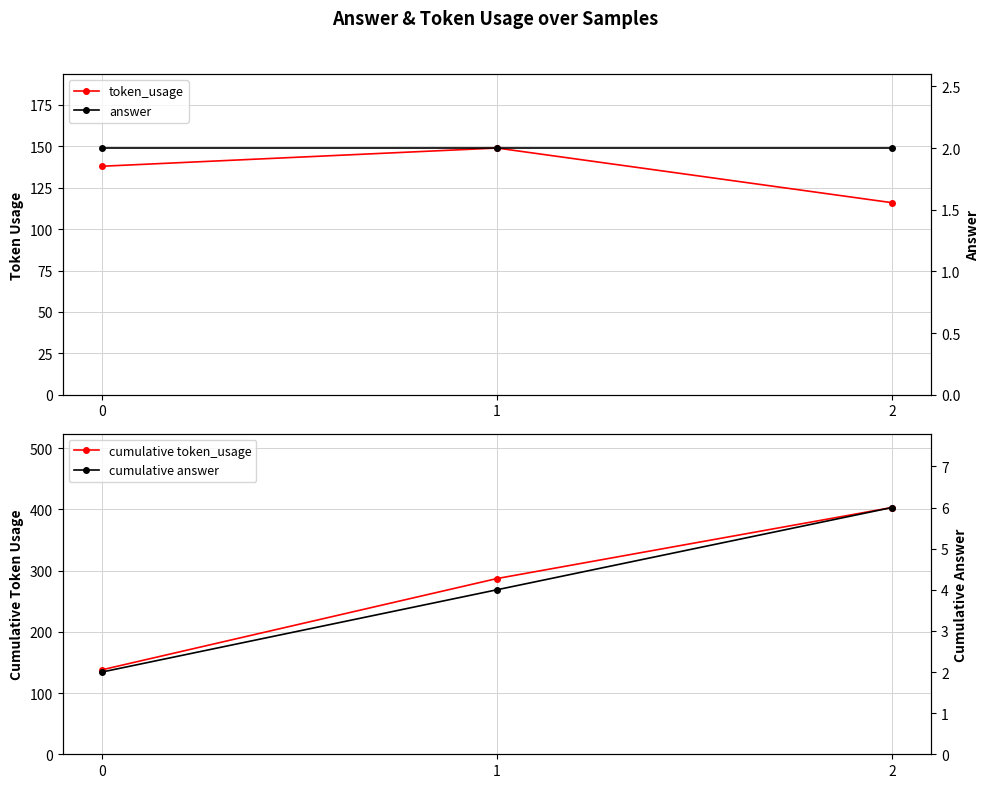

What is the difference between the highest and lowest values at 0?

136